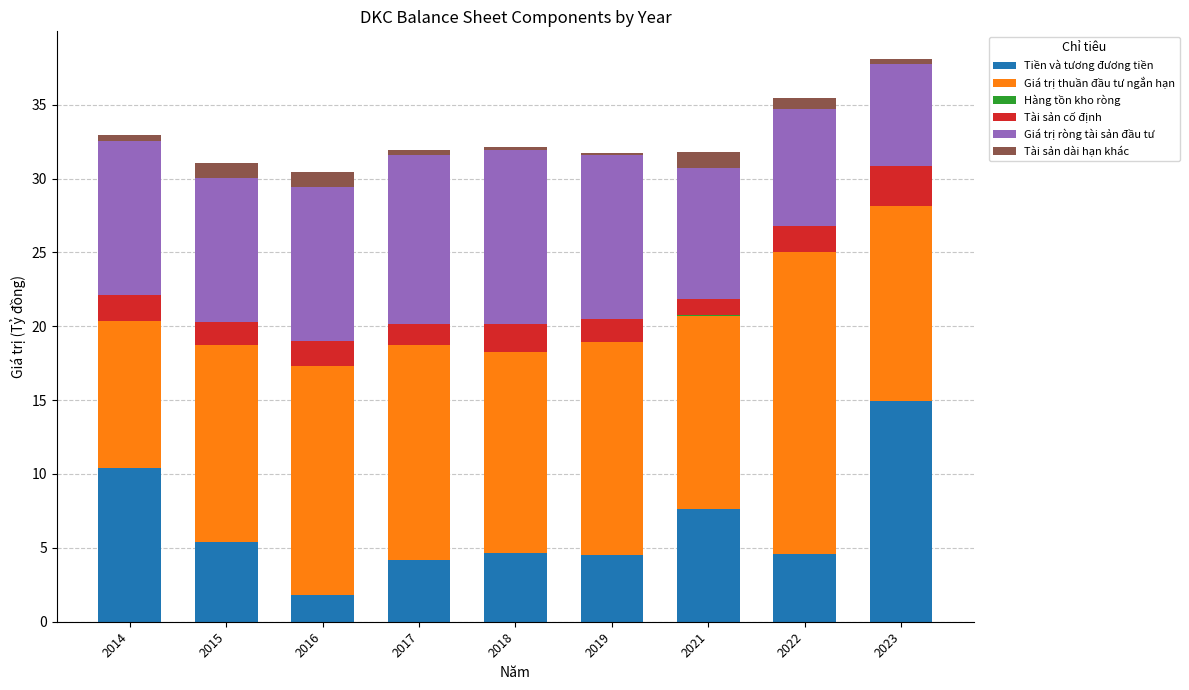

What is the maximum value for Tiền và tương đương tiền?

14.9